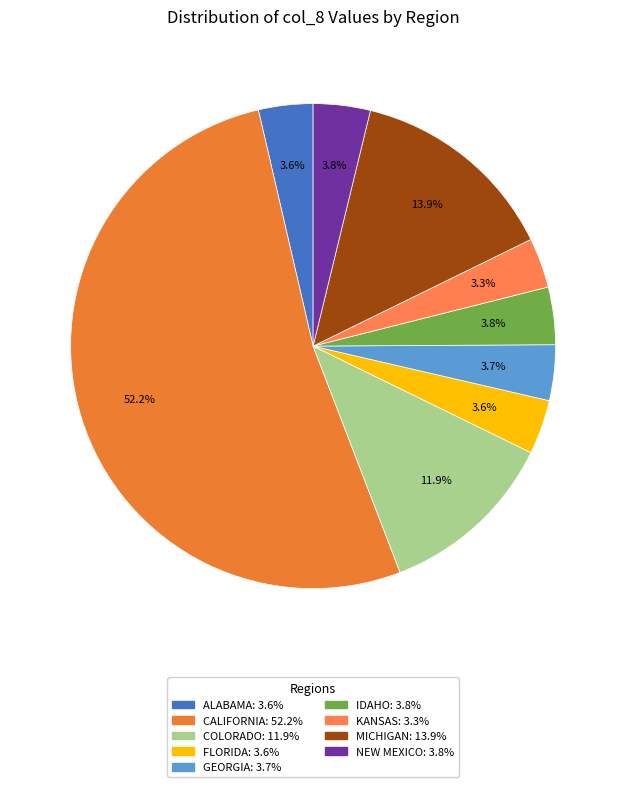

How many segments does this pie chart have?

9